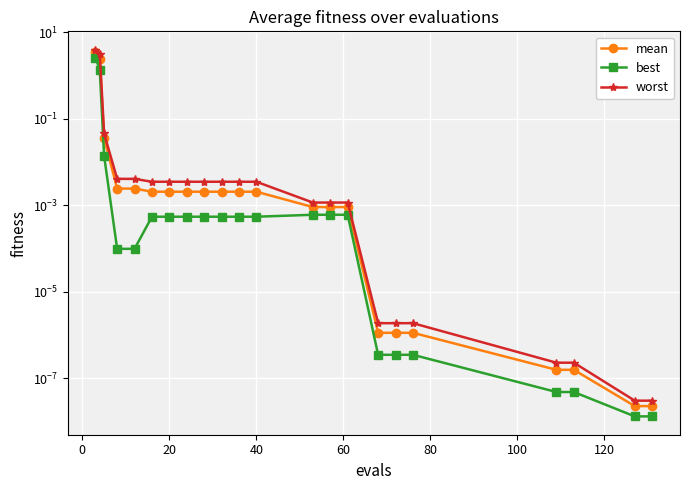

True or false: best and worst cross at least once.

False